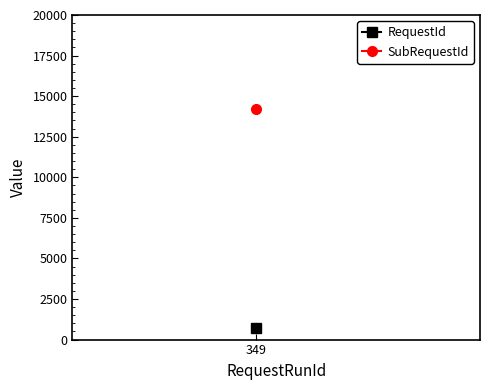

True or false: SubRequestId has a value of 6628 at 349.

False